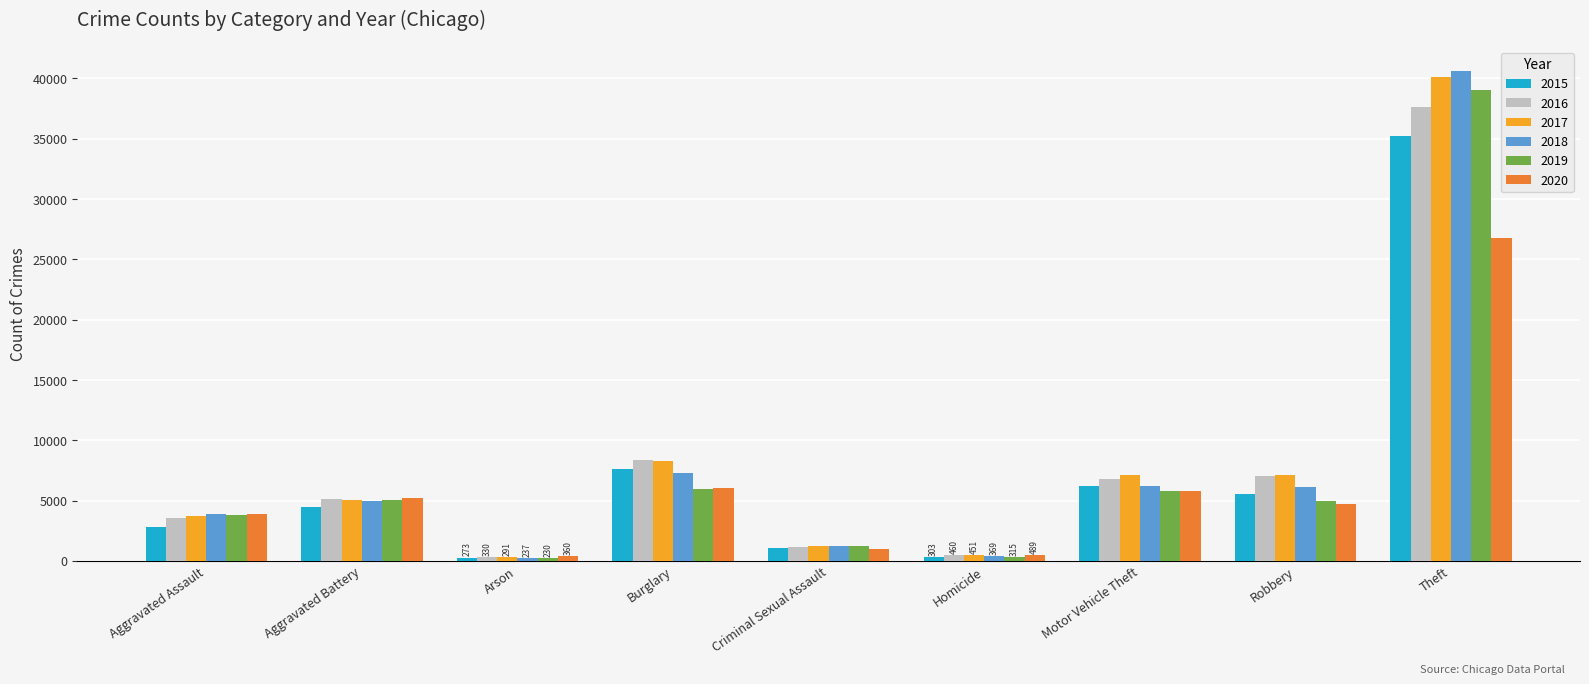

What position from the right is Robbery?

2